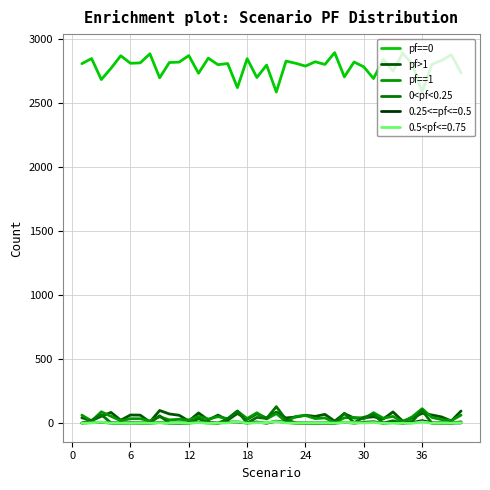

How many interior local valleys does the pf>1 series have?

15